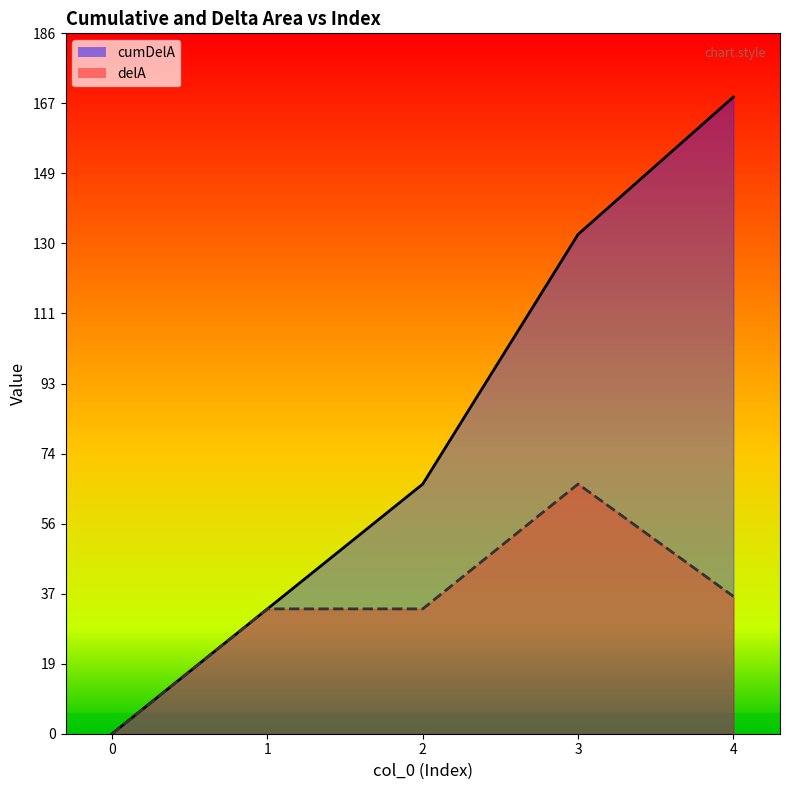

Where is delA line nearest to the value 33?

1